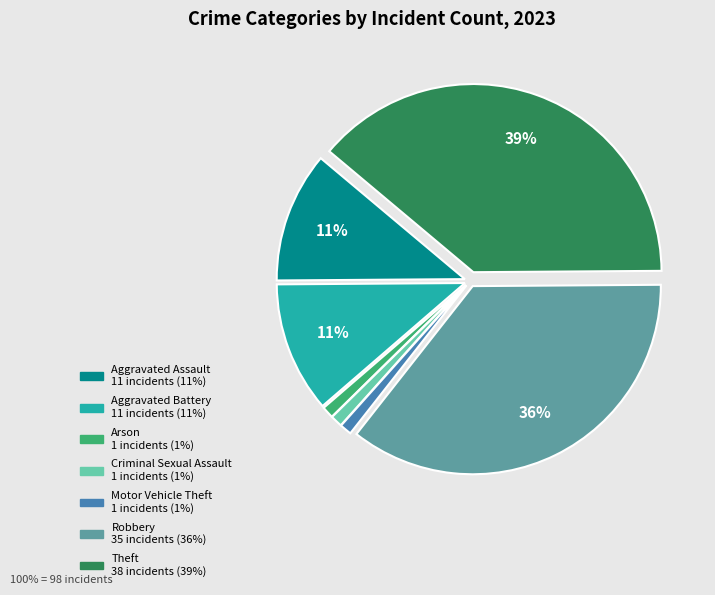

Is it true that Robbery is 36% of the pie?

True